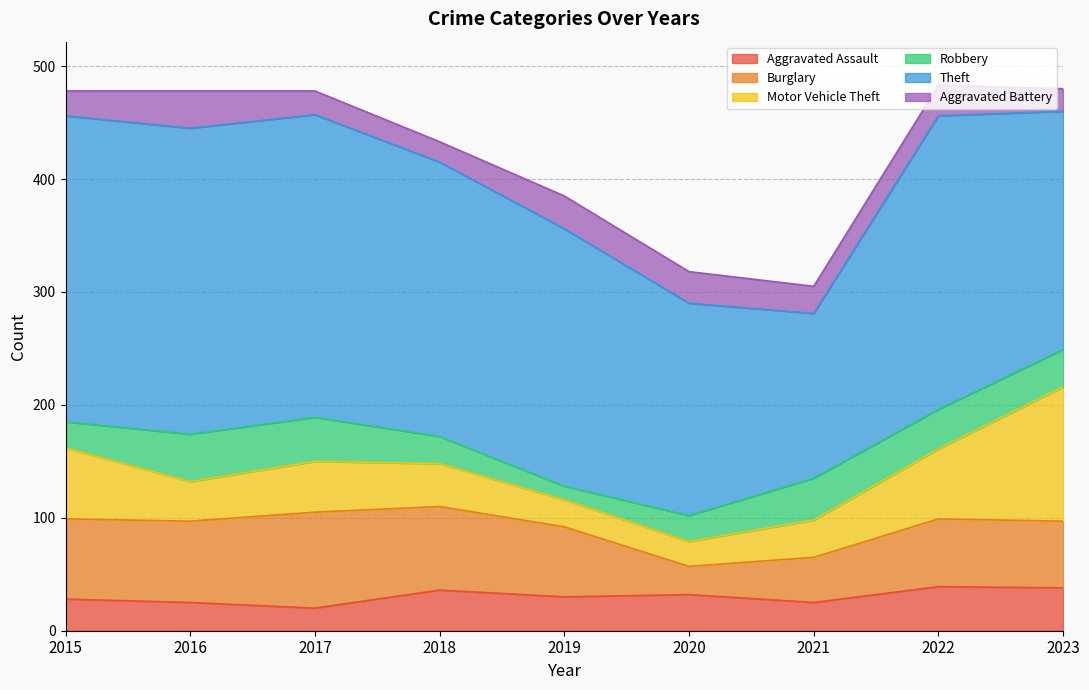

Rank the series at 2022 from highest to lowest value.

Theft, Motor Vehicle Theft, Burglary, Aggravated Assault, Robbery, Aggravated Battery